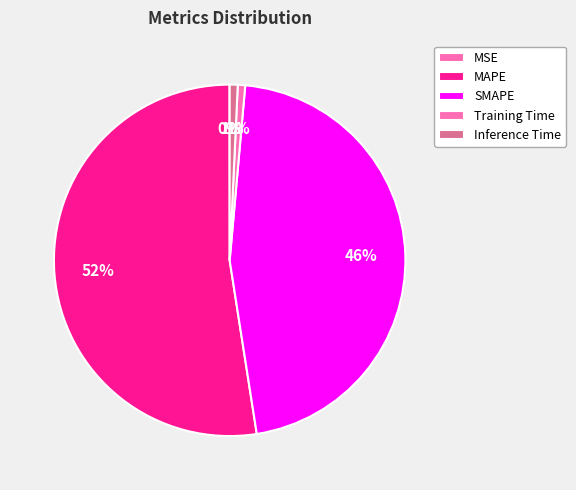

How many slices are in this pie chart?

5